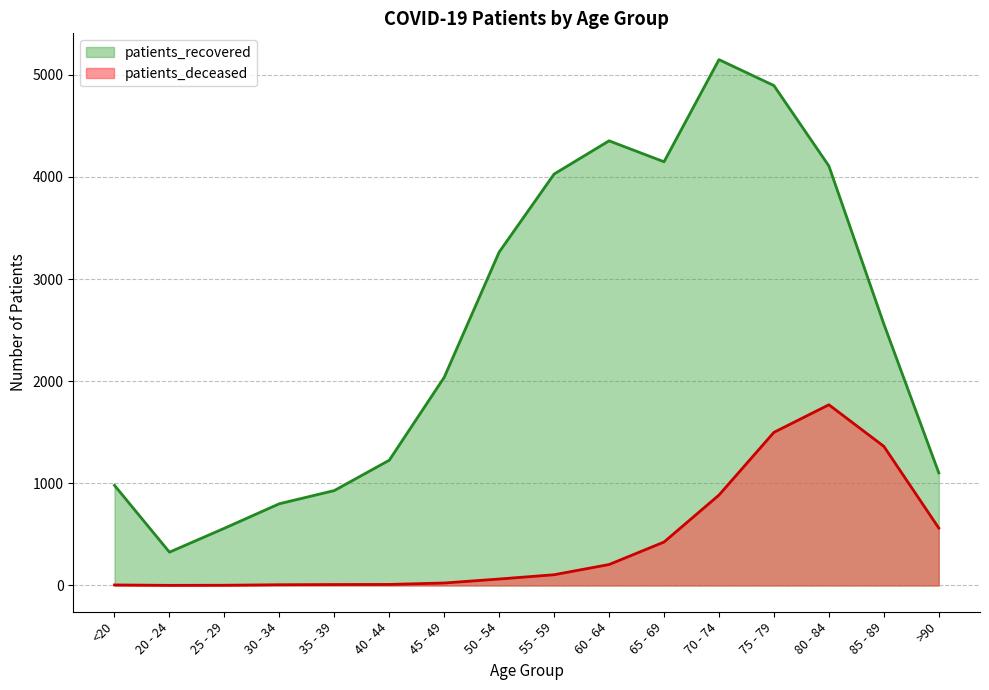

What is the value of the patients_recovered point at the 5th from the left?

929